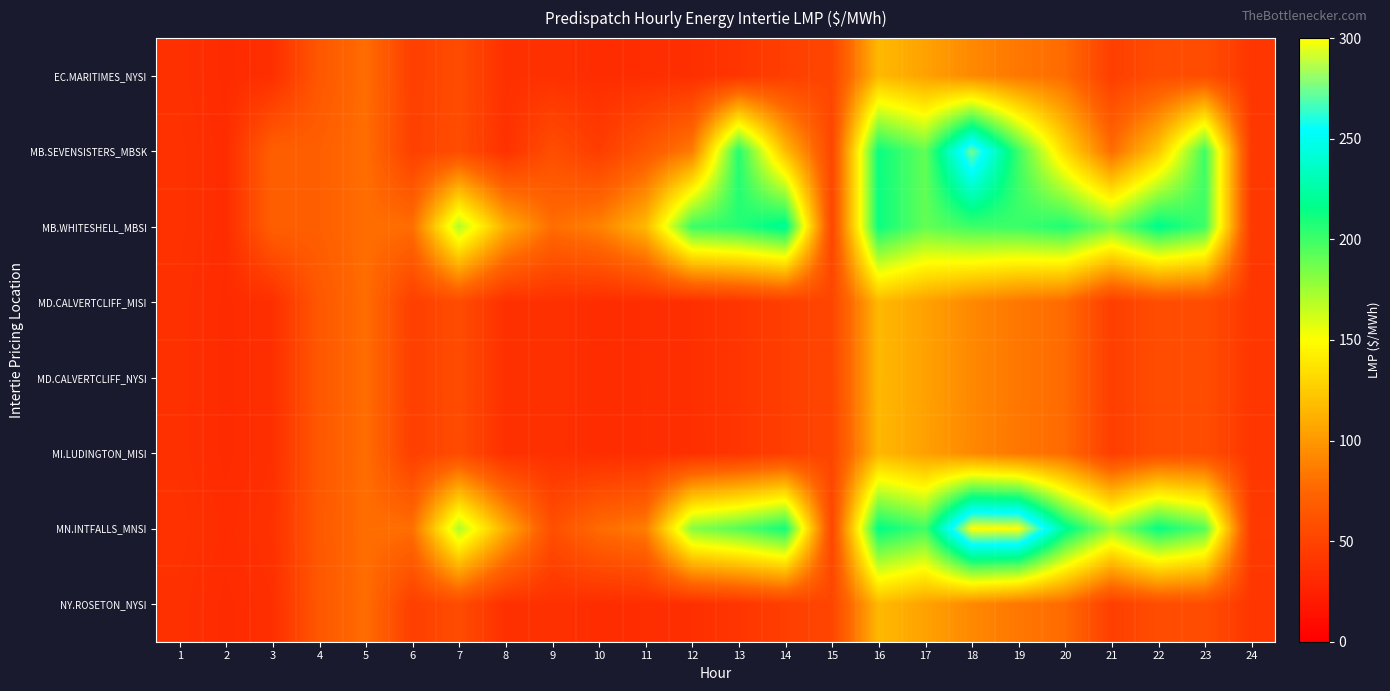

How many categories are shown in the chart?

24